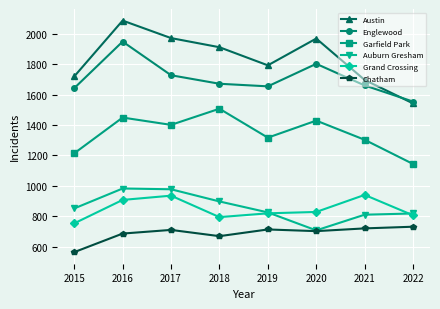

Does the chart display data point markers on the line(s)?

Yes